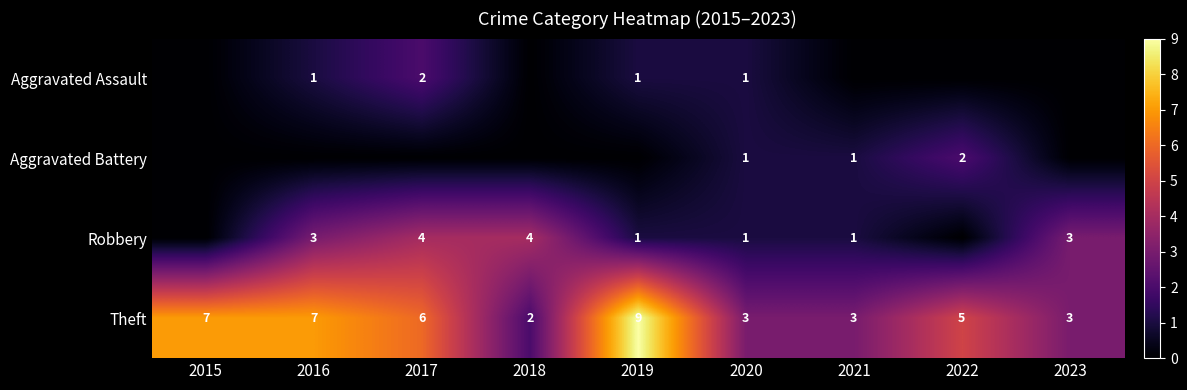

At which label does Theft first exceed 5?

2015